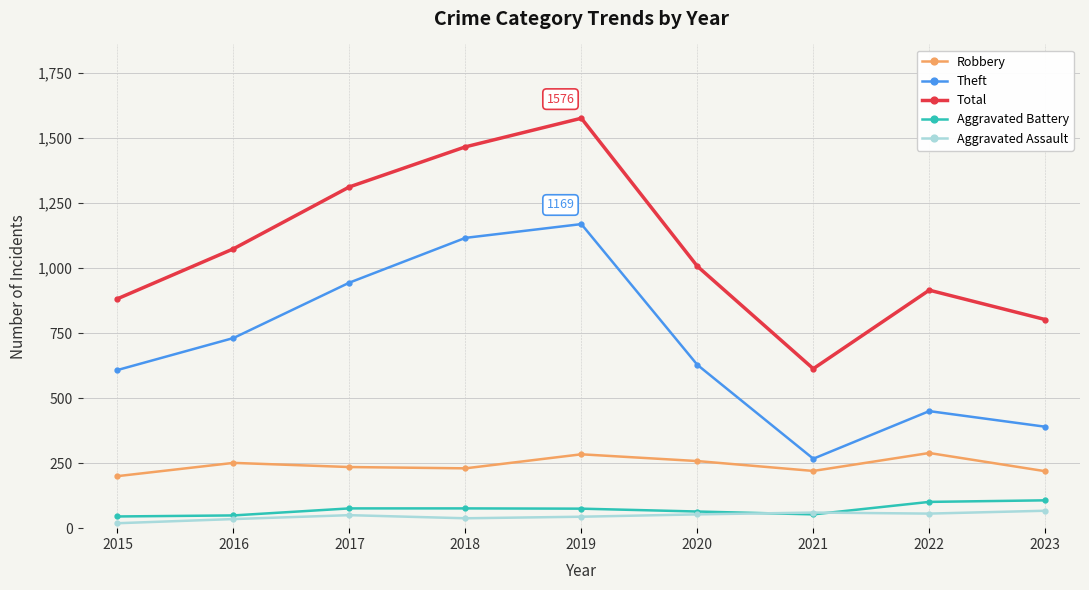

Is the value of Robbery at 2021 greater than the value of Theft at 2017?

No